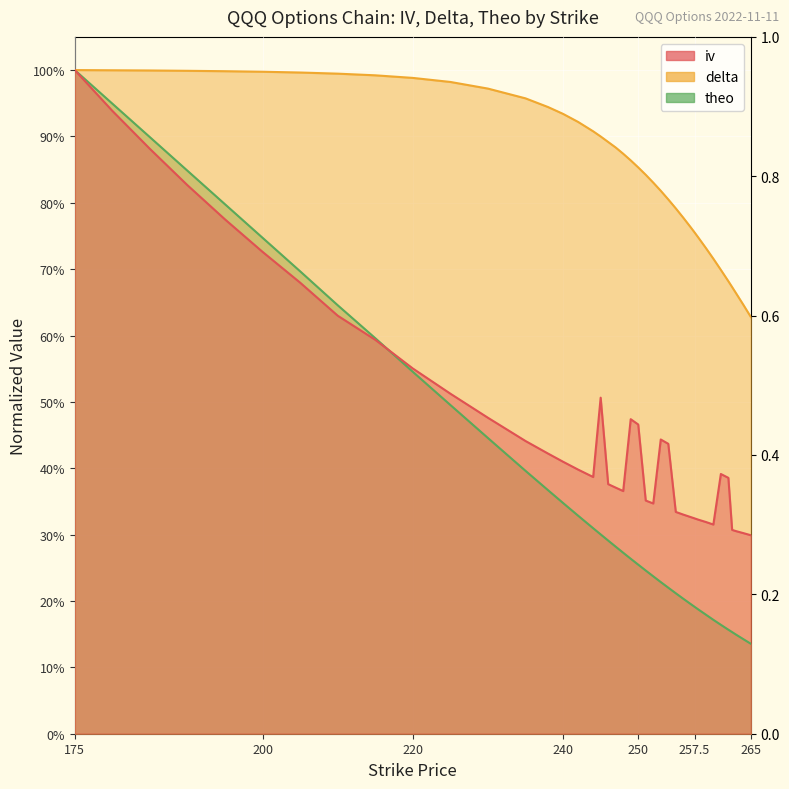

What is the maximum value shown in the chart?

1.0